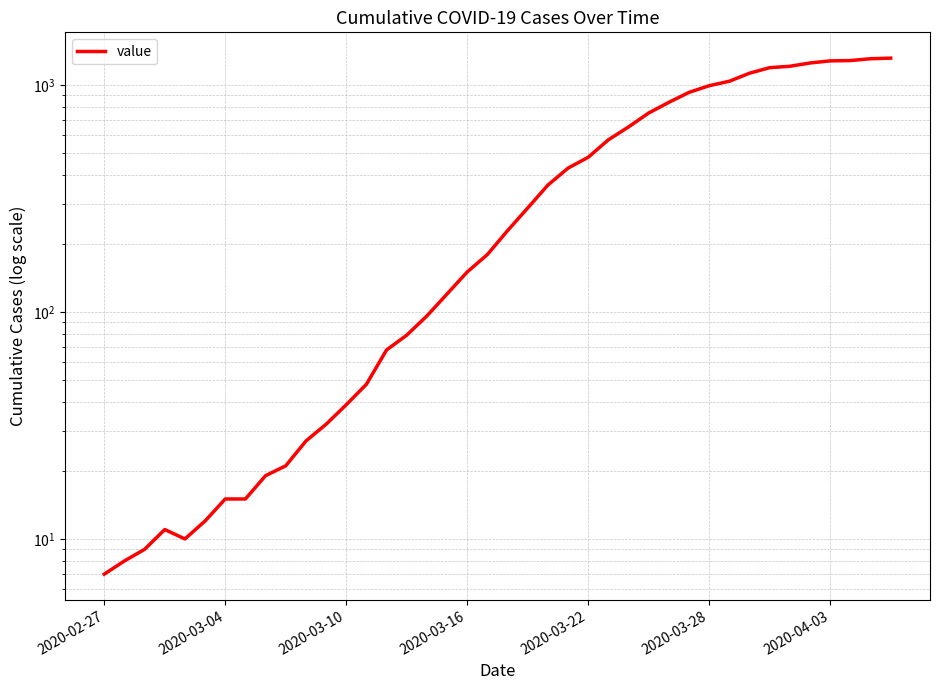

What is the change in value from 21 to 39?

+1025